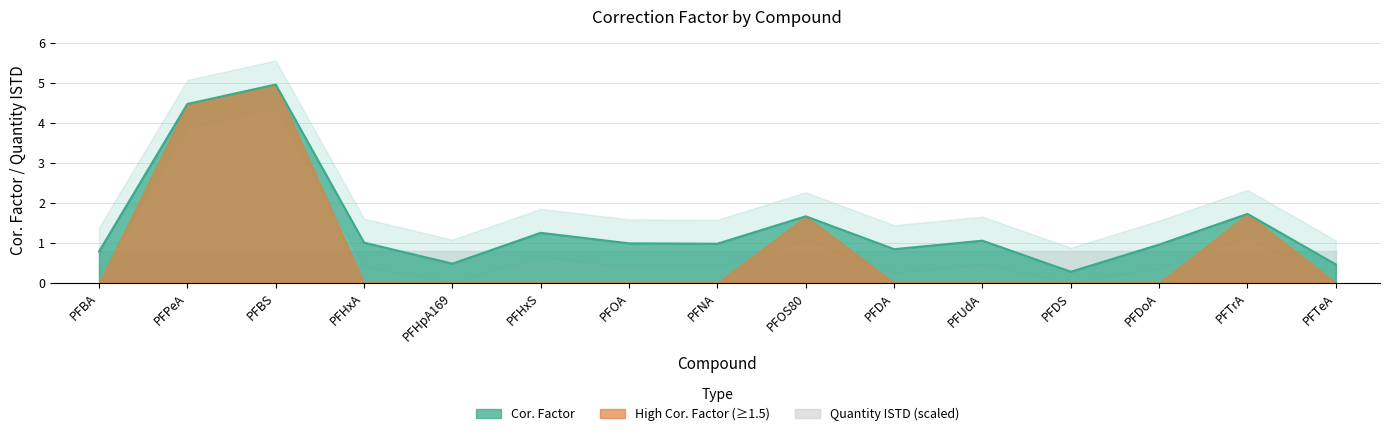

What is the sum of all values?

21.9